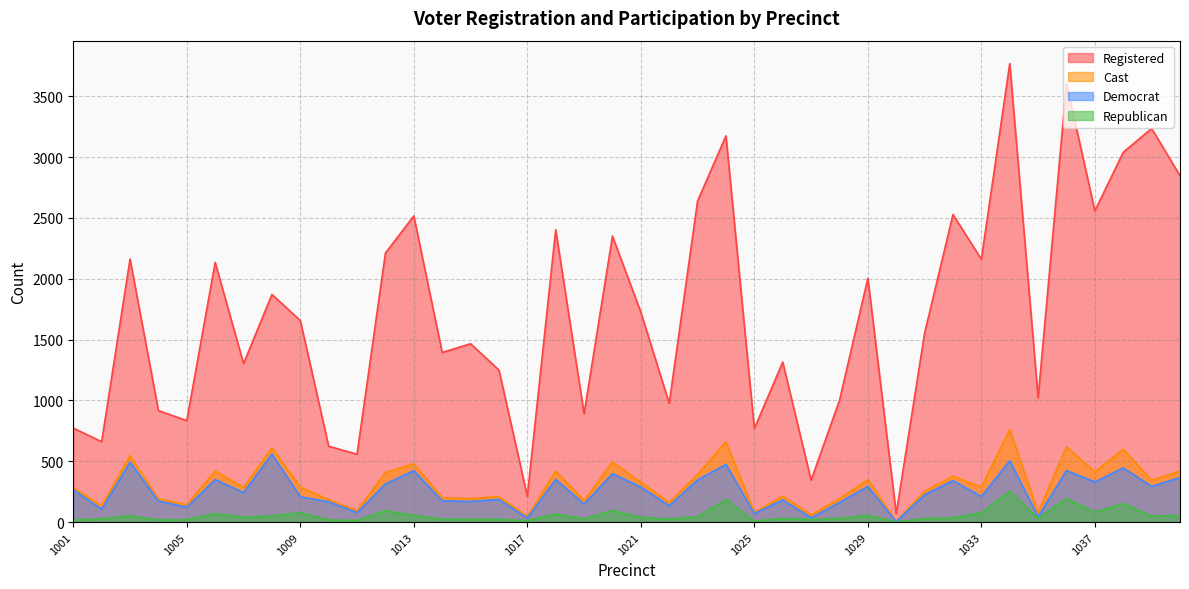

Between 1016 and 1022, which is larger?

1016